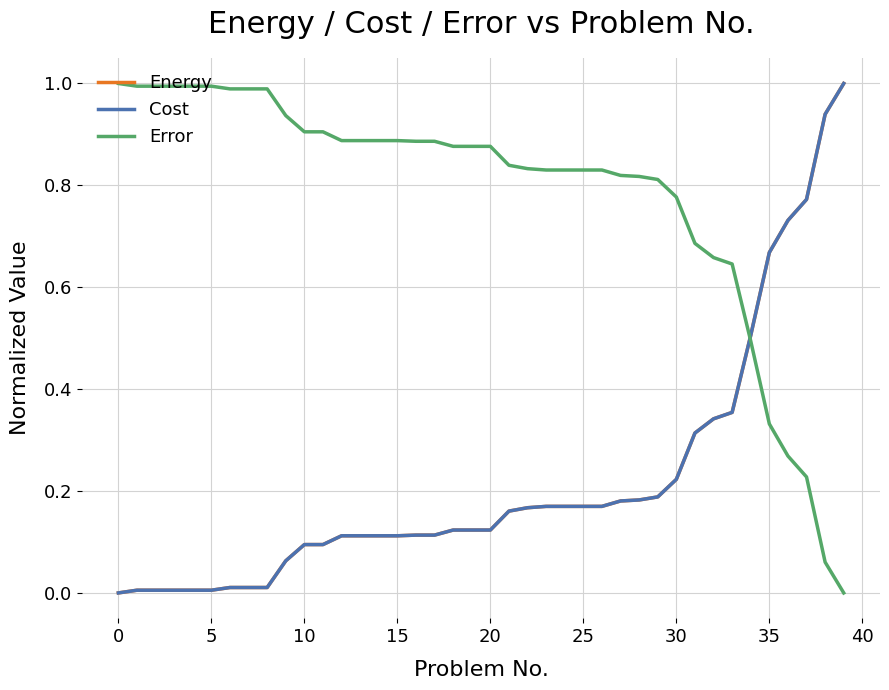

What is the label of the 17th point from the left?

16